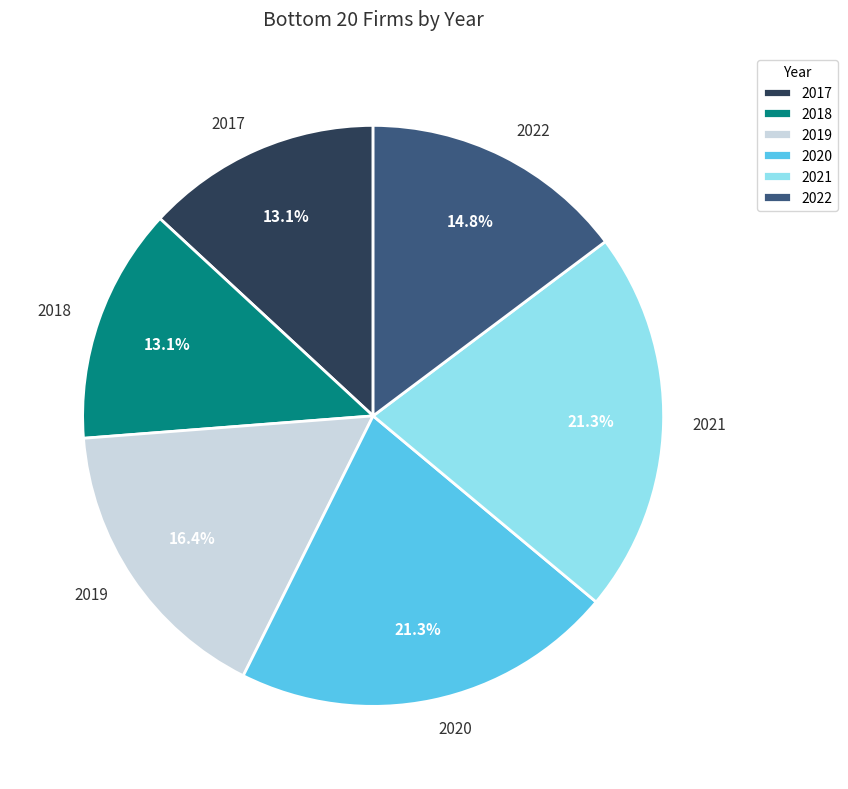

The 2018 slice represents 13% of the pie. True or false?

True